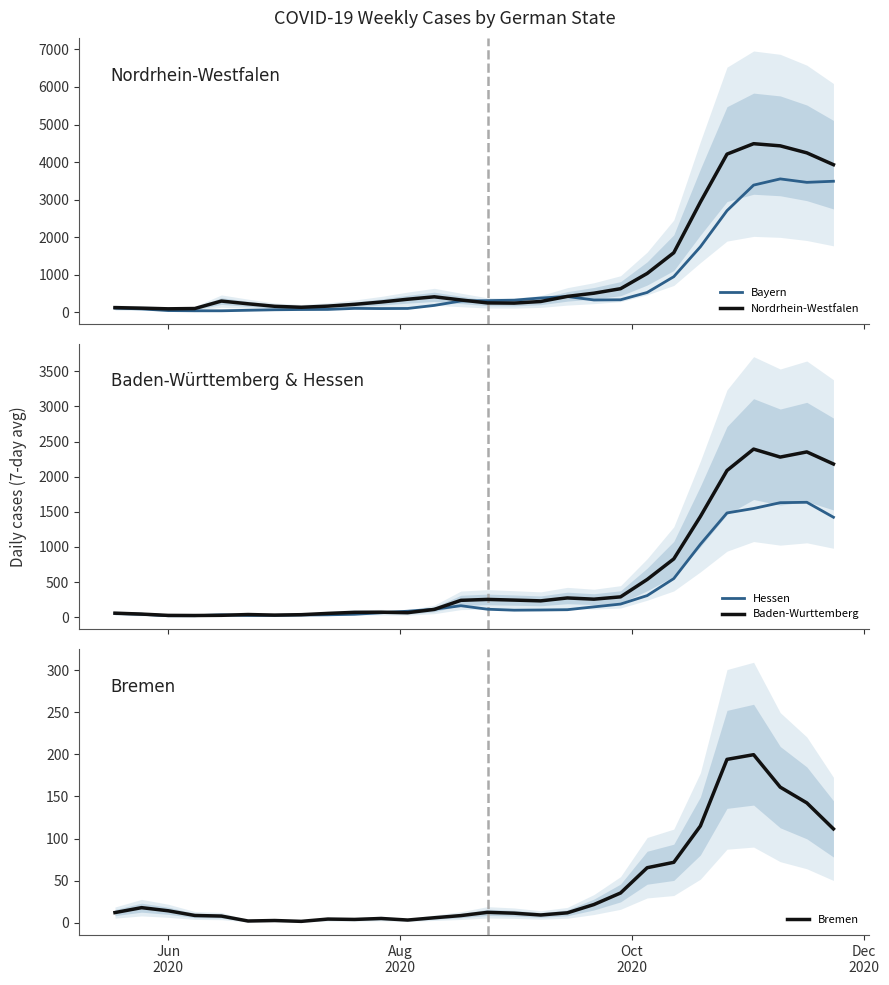

What is the highest value of the Nordrhein-Westfalen series?

4489.7